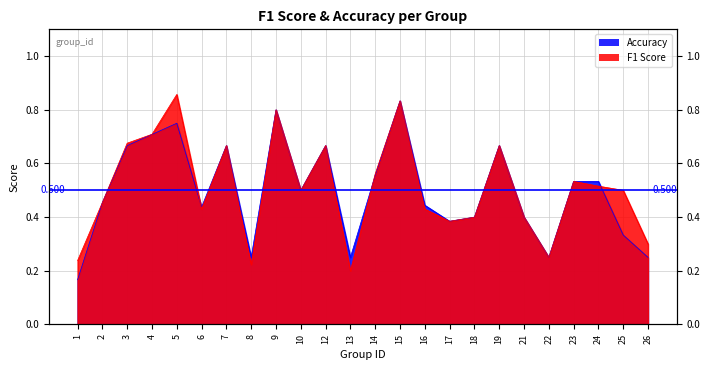

Is it true that f1 equals 0.7 at 7?

True